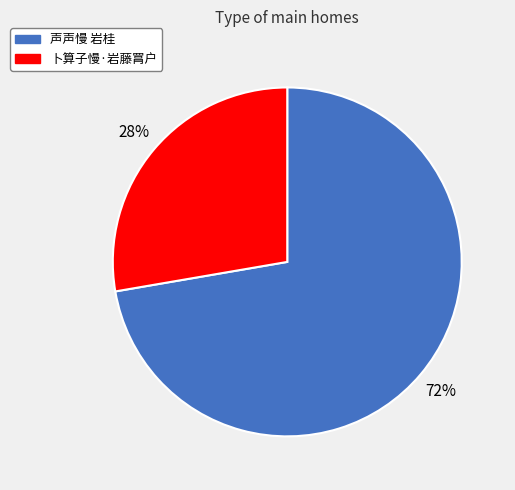

Does 卜算子慢·岩藤罥户 represent more than half of the total?

No